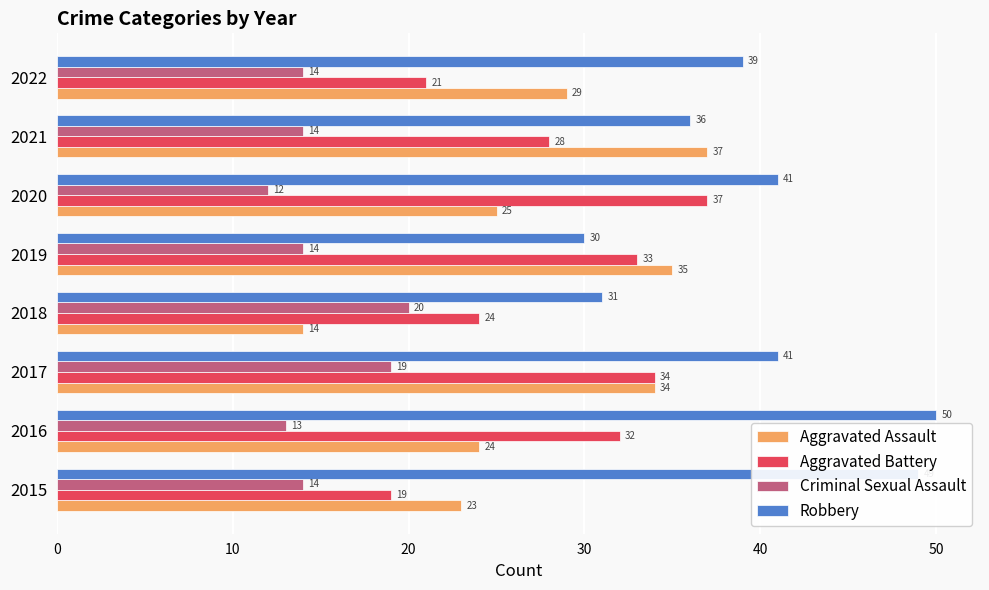

Which series changed the most between 2016 and 2019?

Robbery